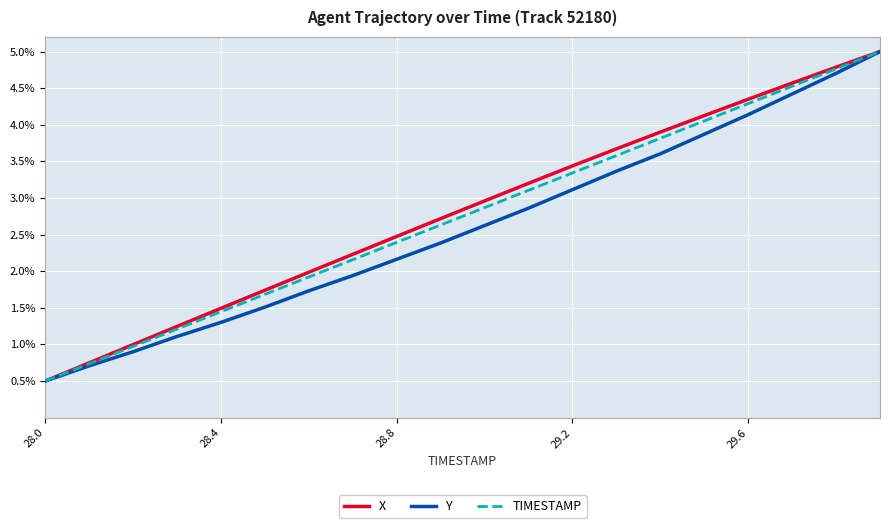

What is the maximum value for Y?

5.0